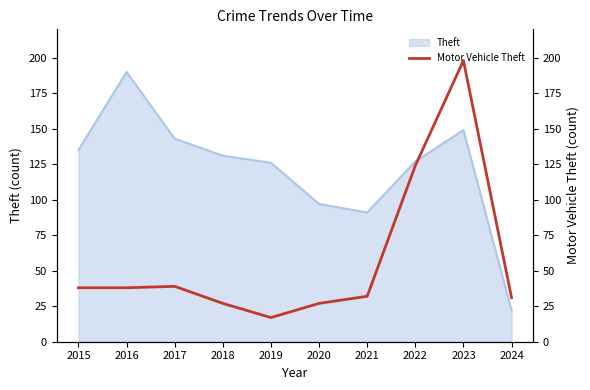

Rank the categories by value from lowest to highest.

2019, 2018, 2020, 2024, 2021, 2015, 2016, 2017, 2022, 2023